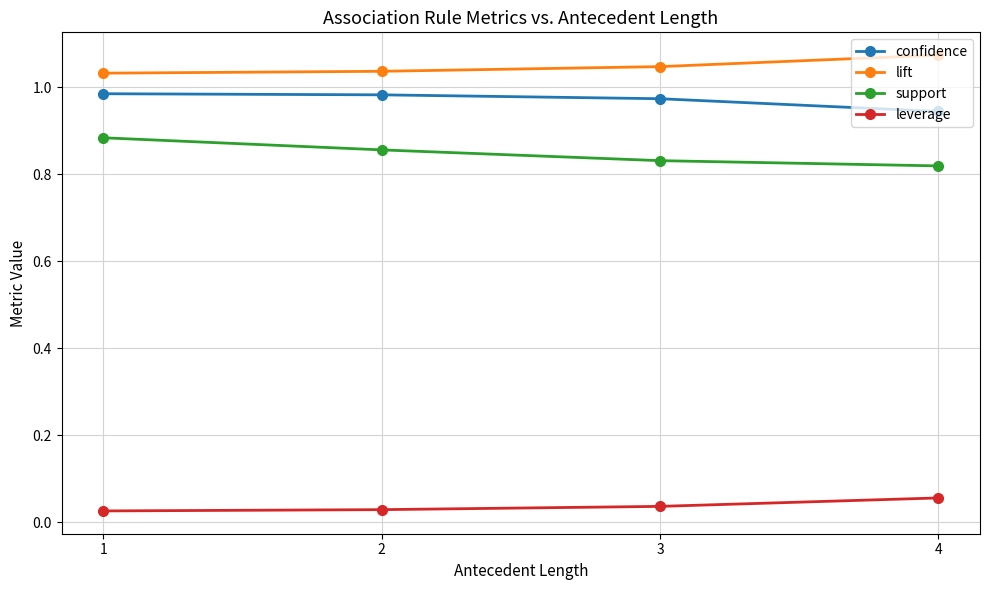

Where is confidence nearest to the value 0?

4